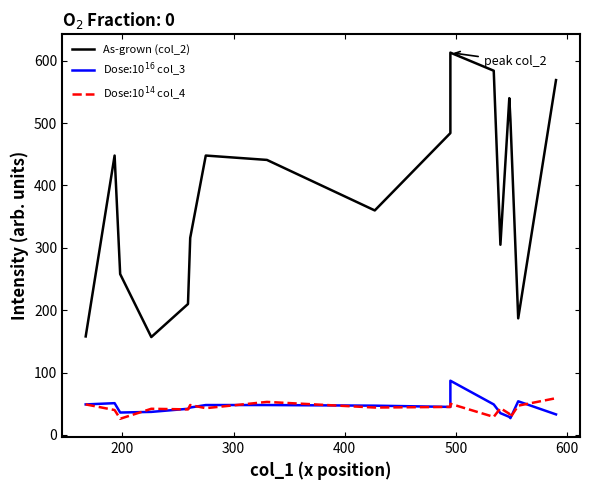

Rank the series by their maximum value, from highest to lowest.

As-grown (col_2), Dose:10$^{16}$ col_3, Dose:10$^{14}$ col_4